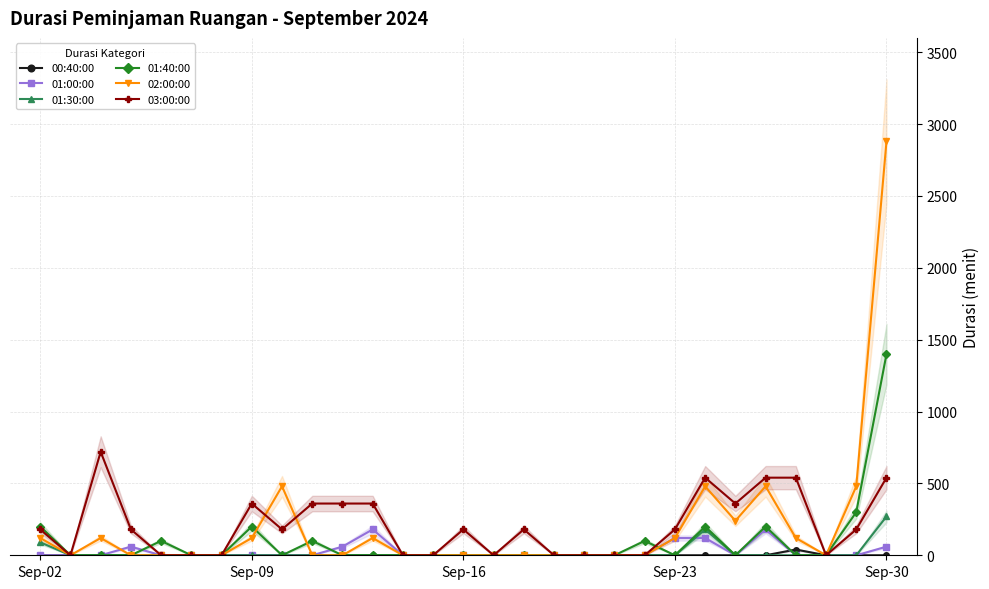

Where is 00:40:00 nearest to the value 20?

Sep-02